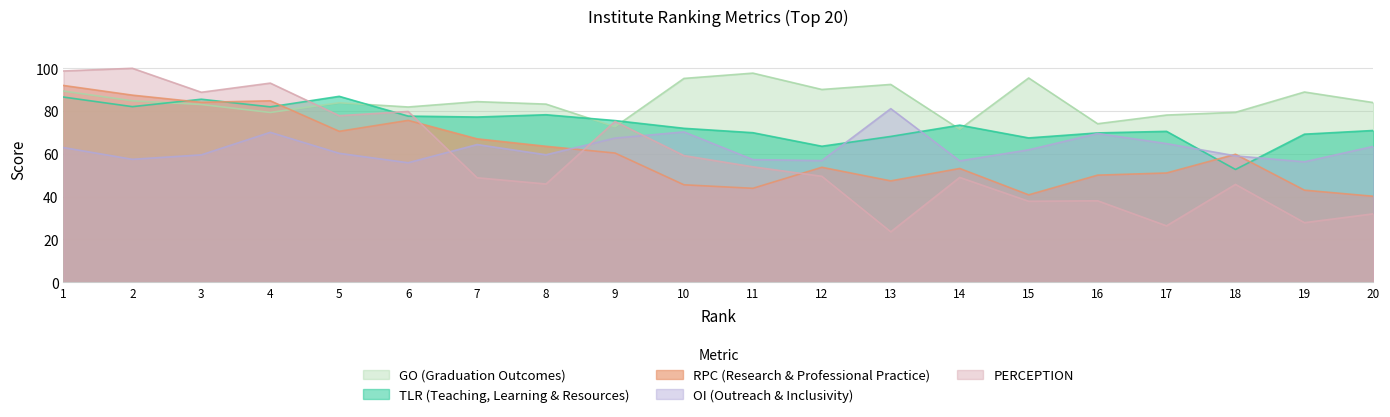

True or false: OI and GO cross at least once.

False